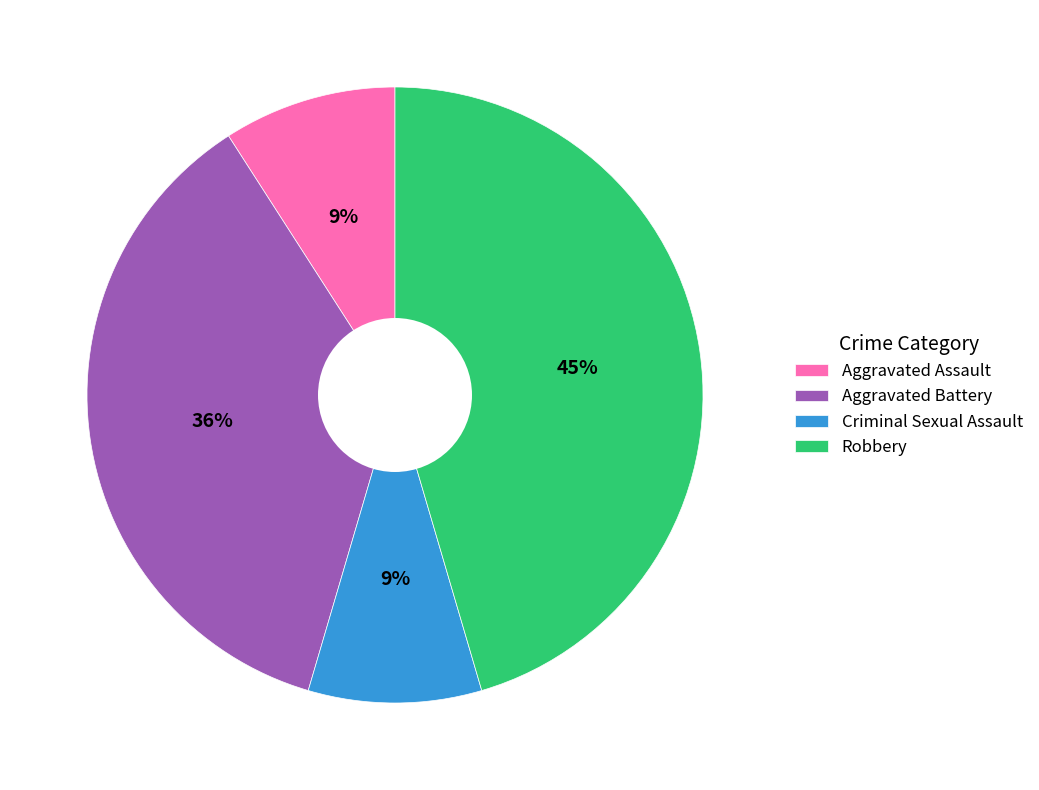

What percentage is the Aggravated Assault slice, to the nearest percent?

9%